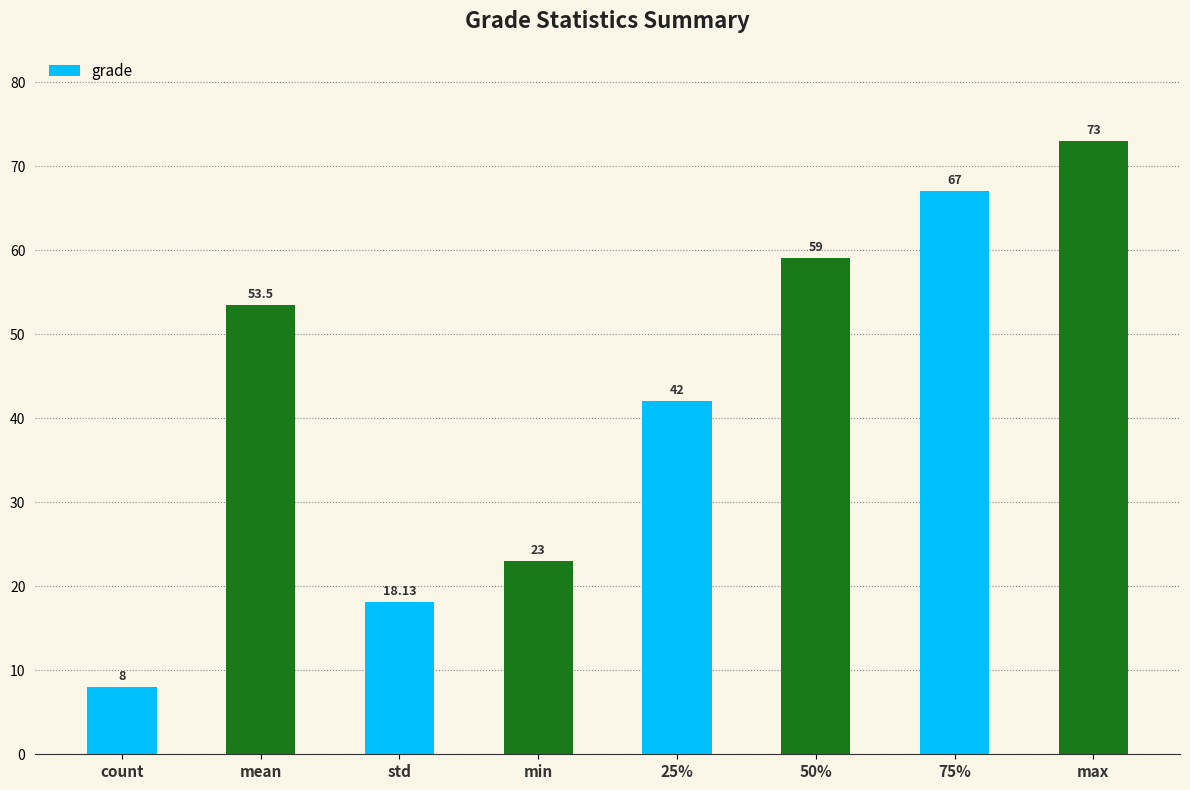

Which category has the highest value across all series?

max